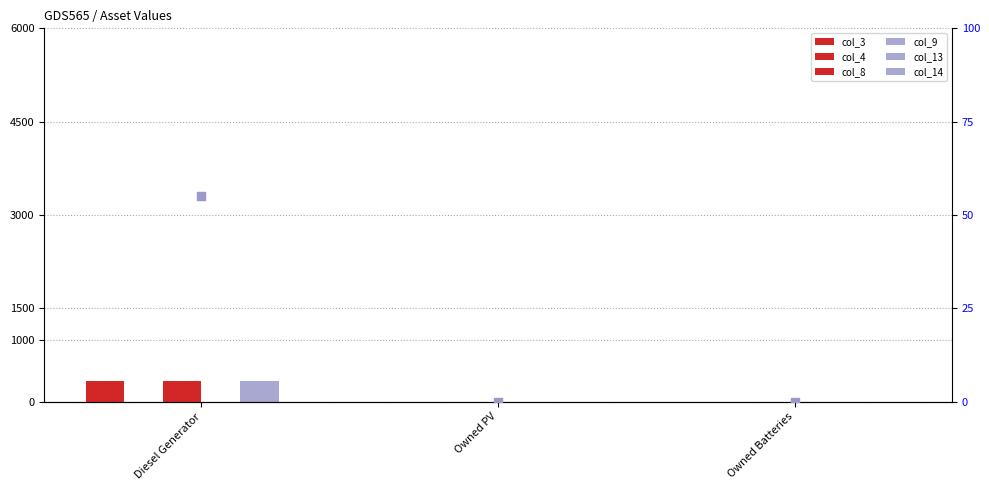

At how many categories does at least one series exceed 61?

1